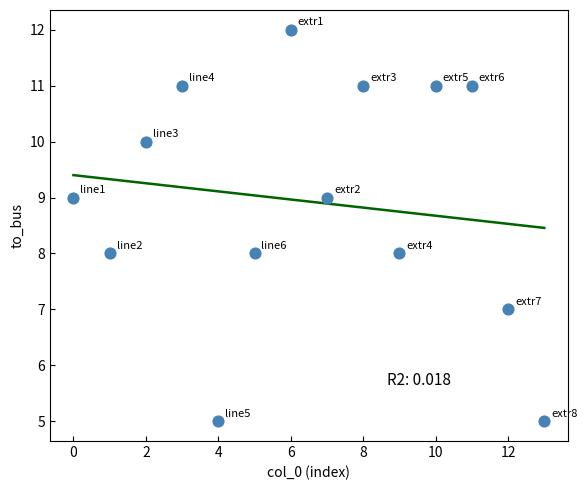

What is the range of Y values (max minus min)?

7